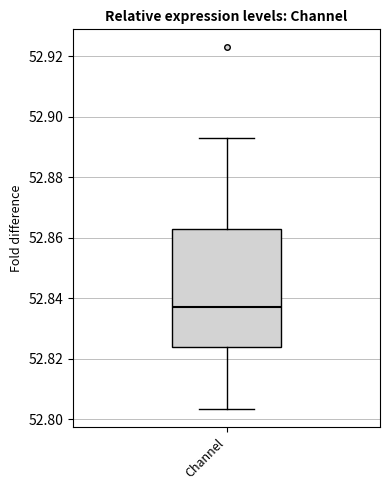

Where does the upper whisker of the box for Channel end on the y-axis? The values are not printed on the chart, so give them approximately, as read against the axis.

52.892